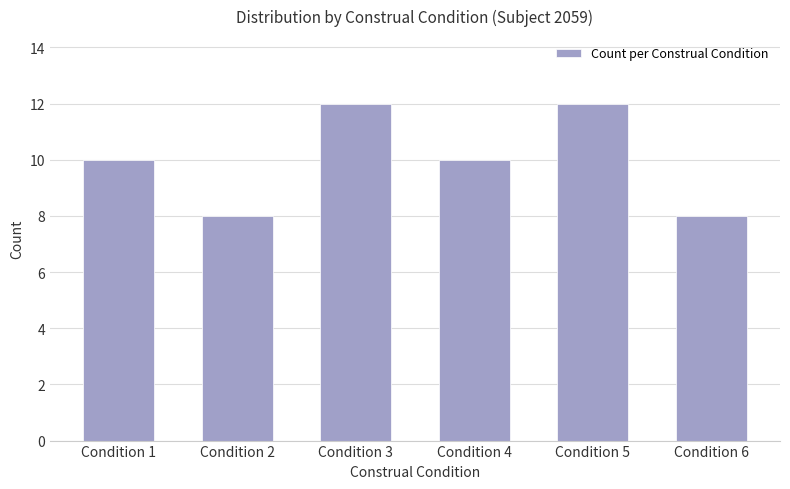

What is the value of the 3rd bar from the left?

12